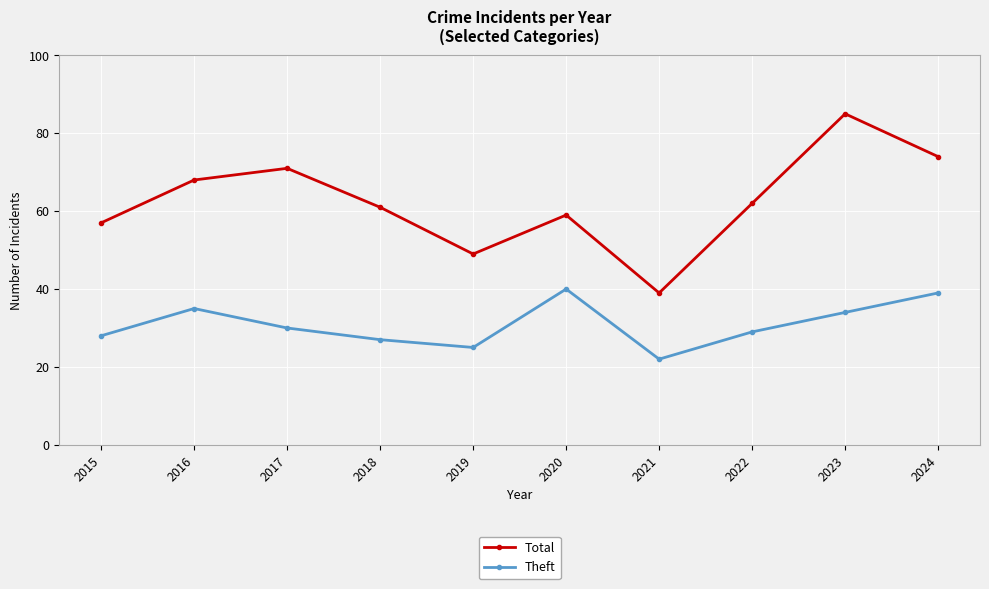

Does the chart have visible grid lines?

Yes